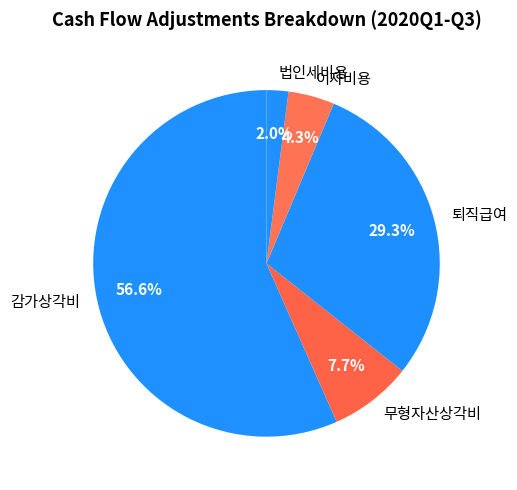

To the nearest percent, what is the difference between the largest and smallest slice percentages?

55%